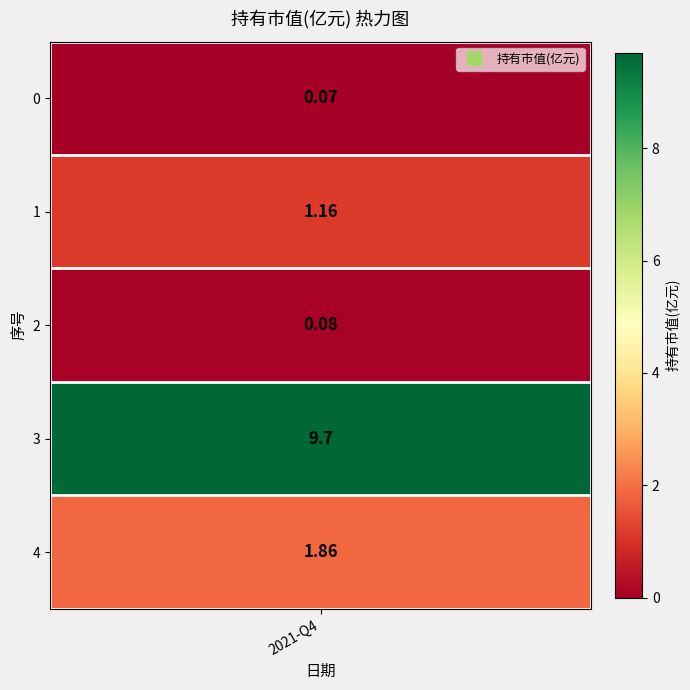

What is the sum of all values?

12.9